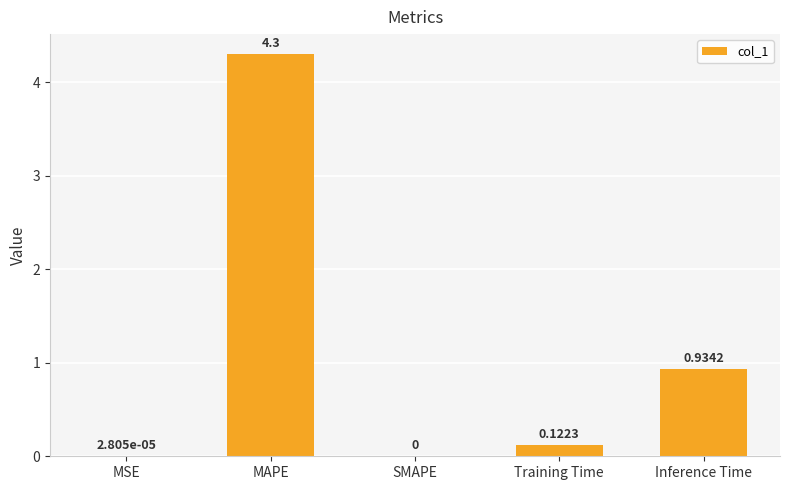

What is the sum of the values at Training Time and MAPE?

4.4